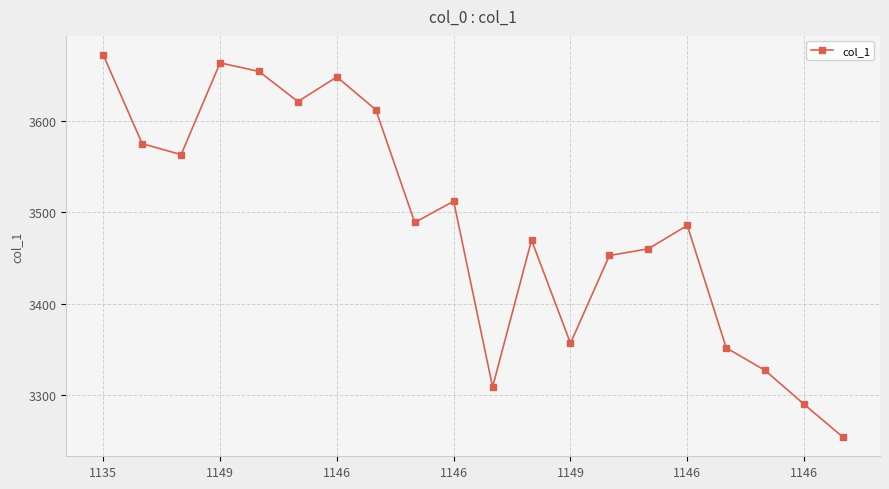

What is the value of the 7th point from the left?

3648.6